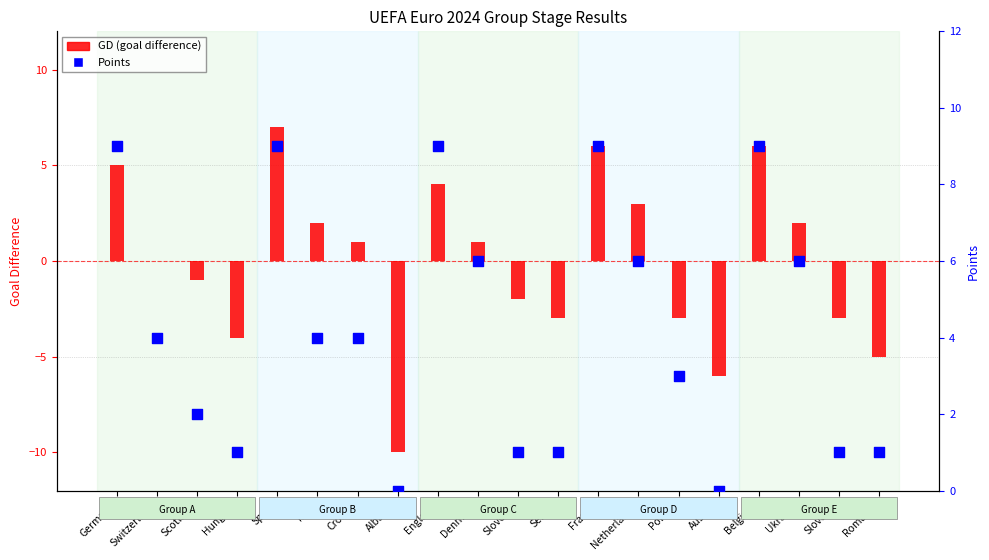

Which series contains the highest Y value?

Points